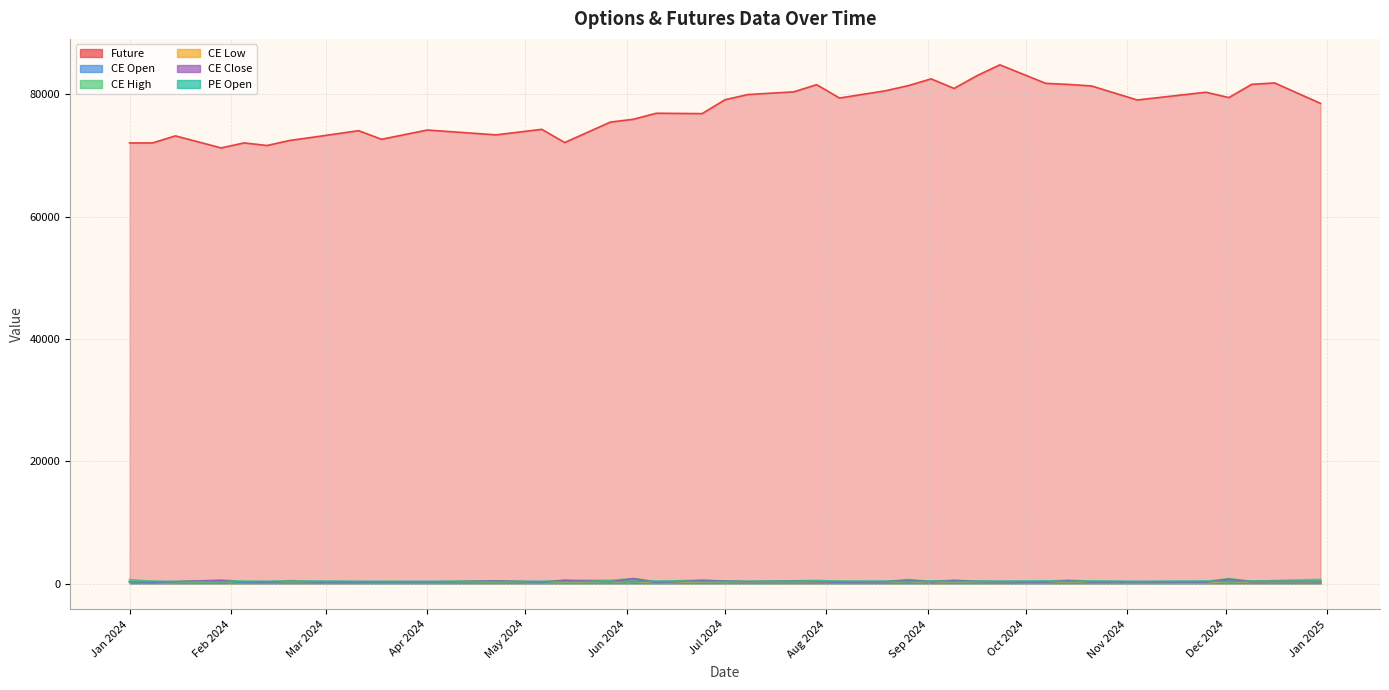

How many interior local valleys does the CE High series have?

13